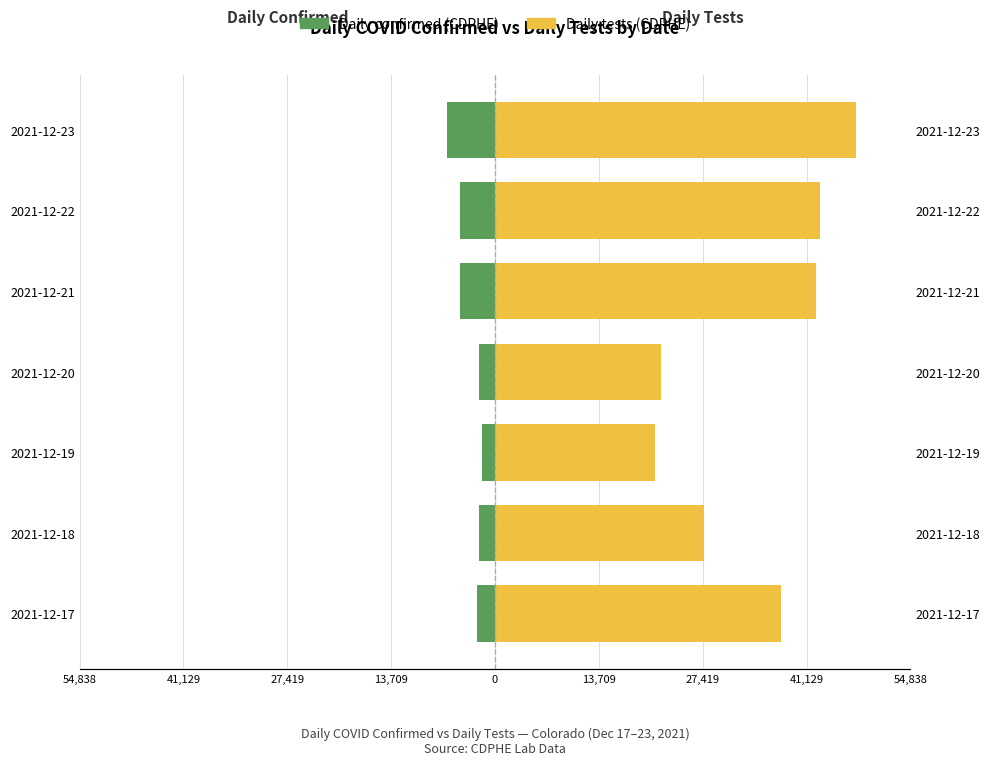

What are all the series names shown in the legend?

Daily confirmed (CDPHE), Daily tests (CDPHE)